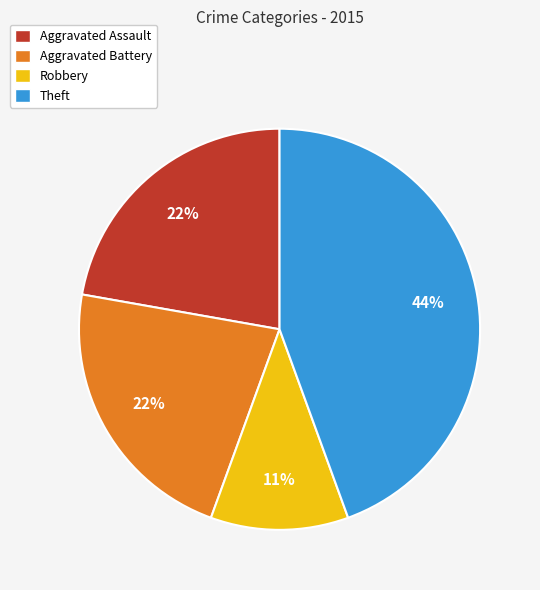

How many segments does this pie chart have?

4